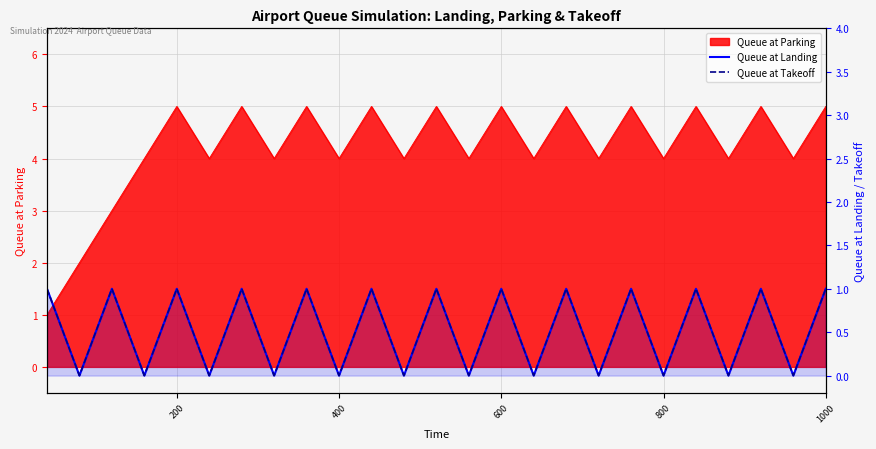

How many interior local peaks does the Queue at Landing series have?

11